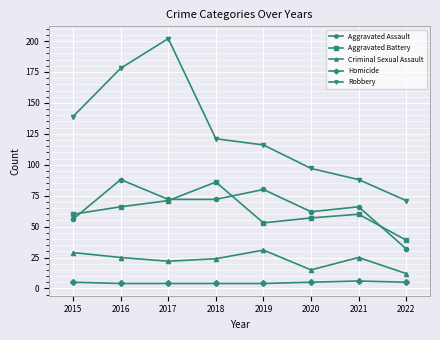

At 2018, list the series in order from smallest to largest.

Homicide, Criminal Sexual Assault, Aggravated Assault, Aggravated Battery, Robbery